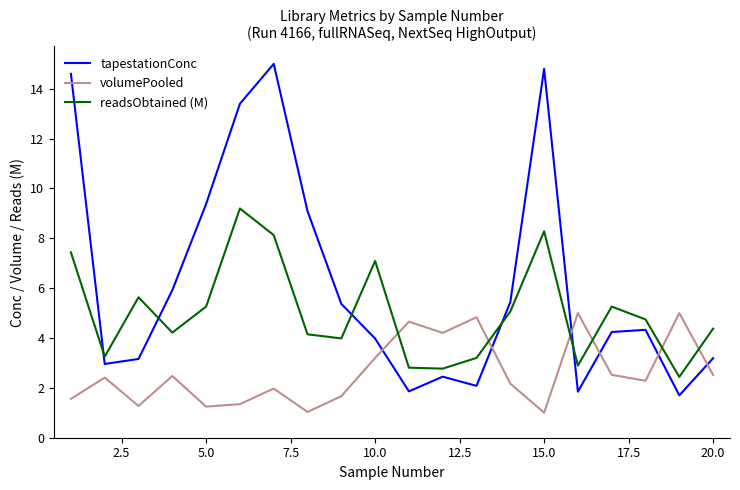

Which series has the widest spread of values?

tapestationConc